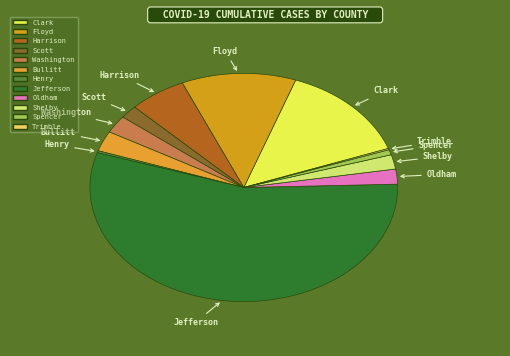

How many slices are in this pie chart?

12